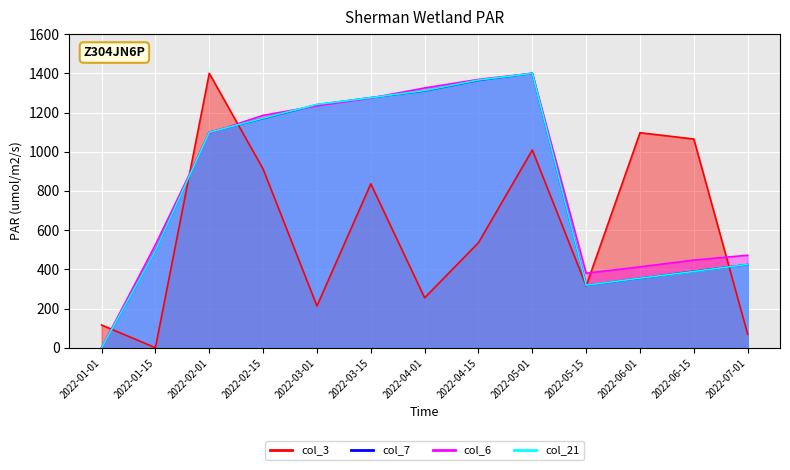

Reading left to right, what are all the values shown in this chart?

col_3: 115.9	0.0	1400.0	911.5	213.0	836.2	254.7	536.0	1008.8	315.5	1096.9	1064.8	68.9
col_6: 0.0	525.5	1094.6	1185.4	1234.0	1273.6	1325.2	1368.8	1400.0	380.3	412.5	447.2	471.9
col_7: 0.0	496.6	1099.4	1169.7	1240.0	1275.9	1310.3	1364.1	1400.0	318.6	354.5	390.4	424.8
col_21: 0.0	495.6	1099.0	1170.9	1241.3	1275.7	1311.7	1365.6	1400.0	318.9	354.9	389.3	425.2